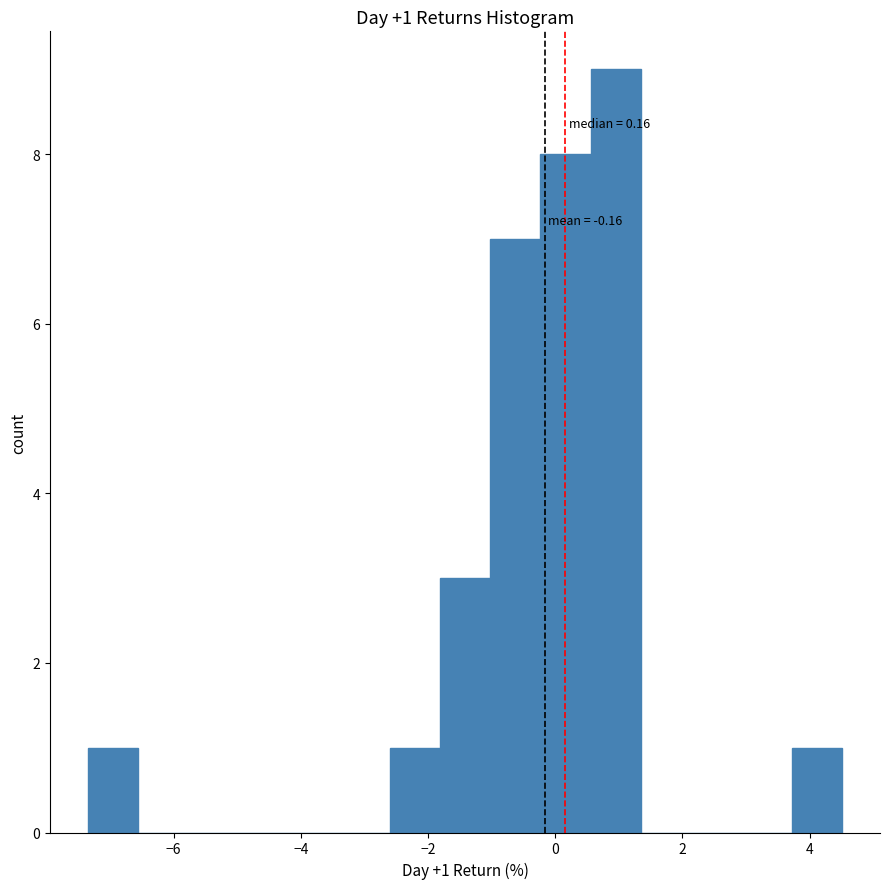

Read against the x-axis, roughly where is the centre of the tallest bar?

1.0